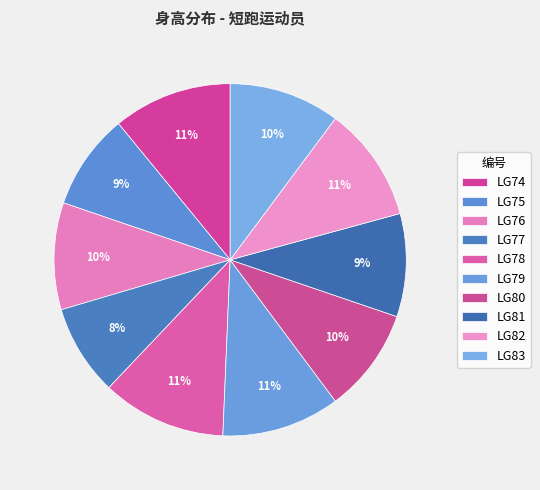

What percentage do LG81 and LG82 together represent?

20.0%